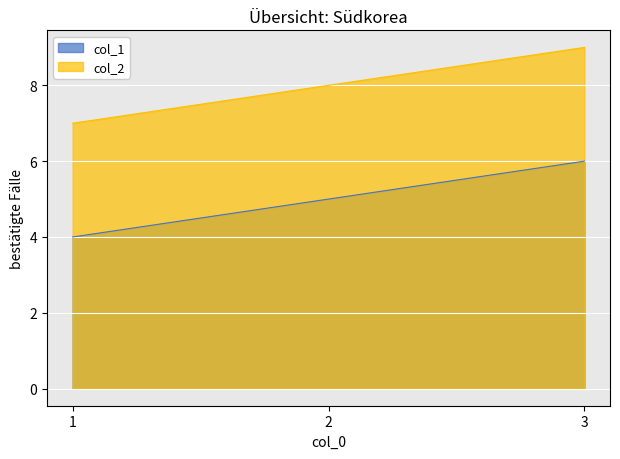

What are all the series names shown in the legend?

col_1, col_2